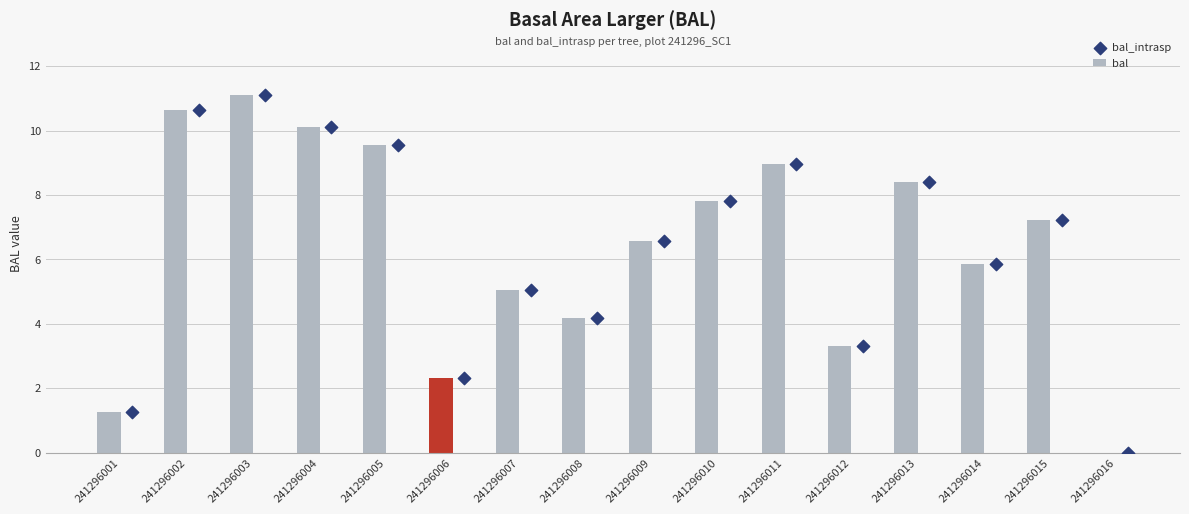

What are all the series names shown in the legend?

bal, bal_intrasp